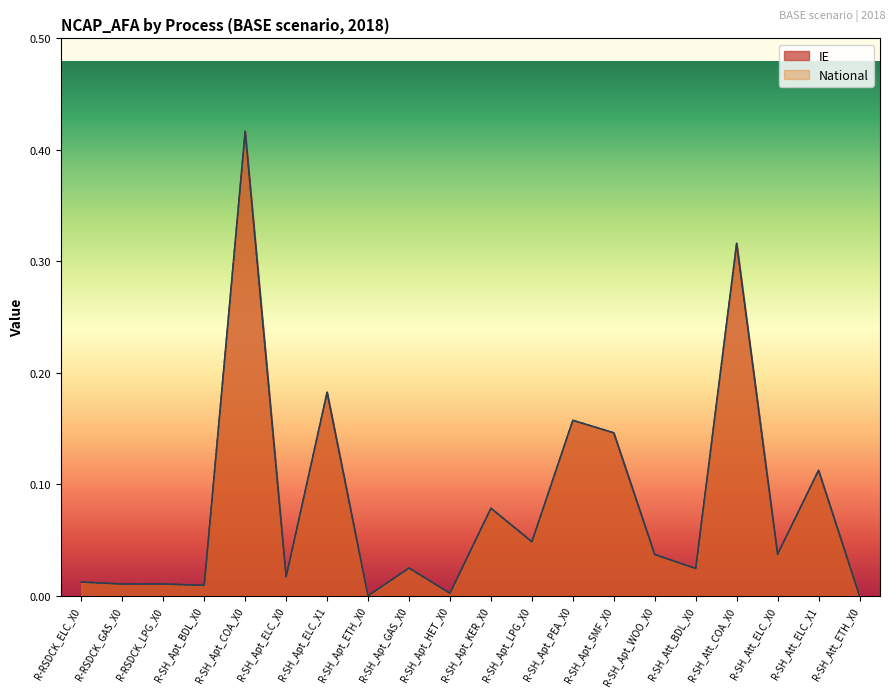

Reading right to left, list all the values displayed in this chart.

IE: 0.0	0.1	0.0	0.3	0.0	0.0	0.1	0.2	0.0	0.1	0.0	0.0	0.0	0.2	0.0	0.4	0.0	0.0	0.0	0.0
National: 0.0	0.1	0.0	0.3	0.0	0.0	0.1	0.2	0.0	0.1	0.0	0.0	0.0	0.2	0.0	0.4	0.0	0.0	0.0	0.0